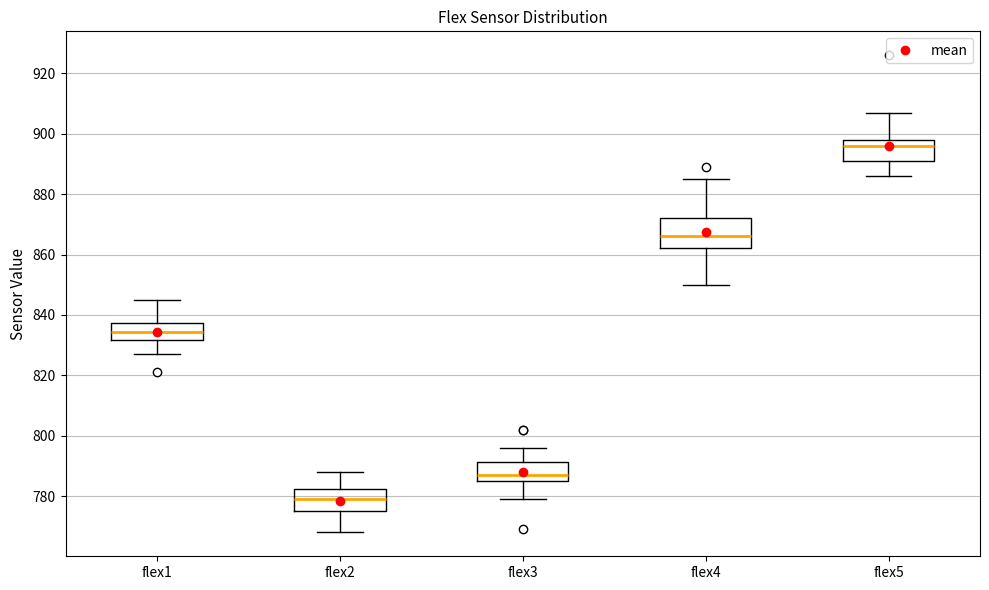

Where does the median line of the box for flex3 sit on the y-axis? The values are not printed on the chart, so give them approximately, as read against the axis.

788